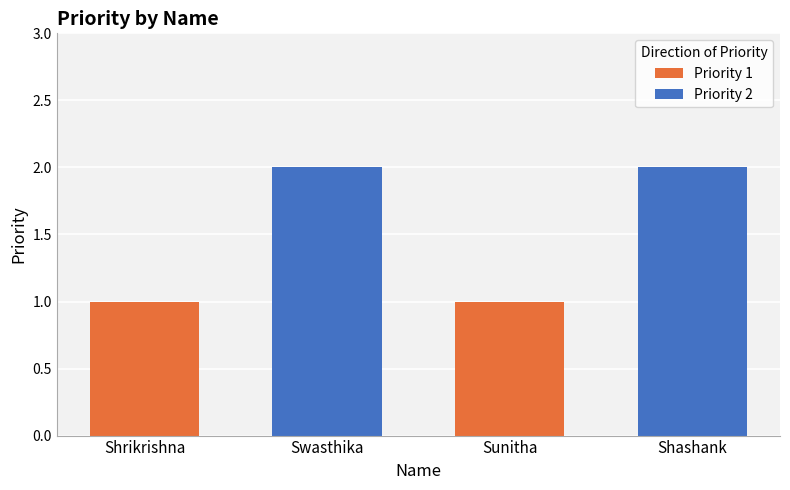

Which label corresponds to the largest value in the chart?

Swasthika